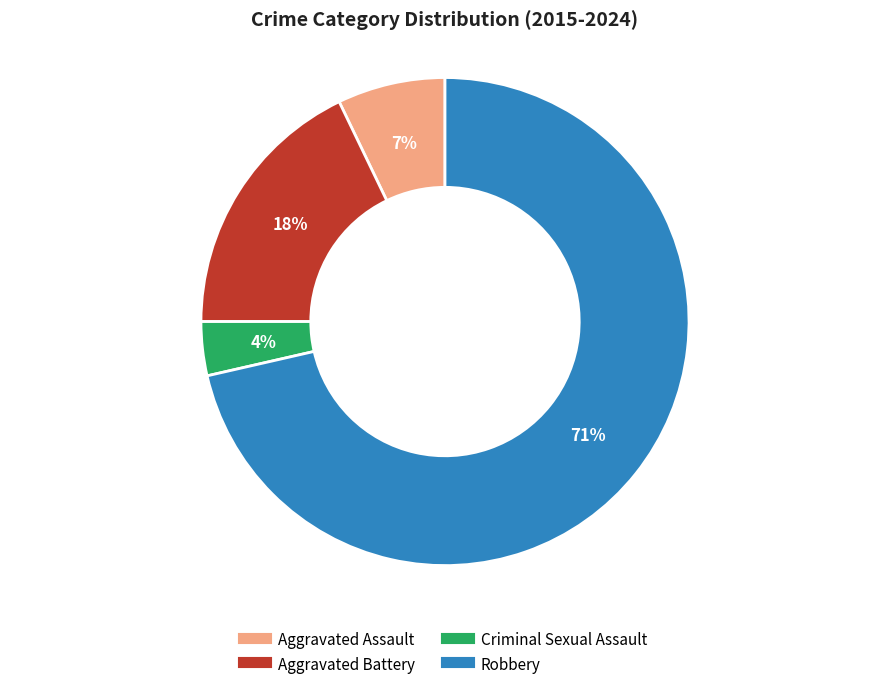

True or false: Aggravated Assault accounts for 14% of the total.

False